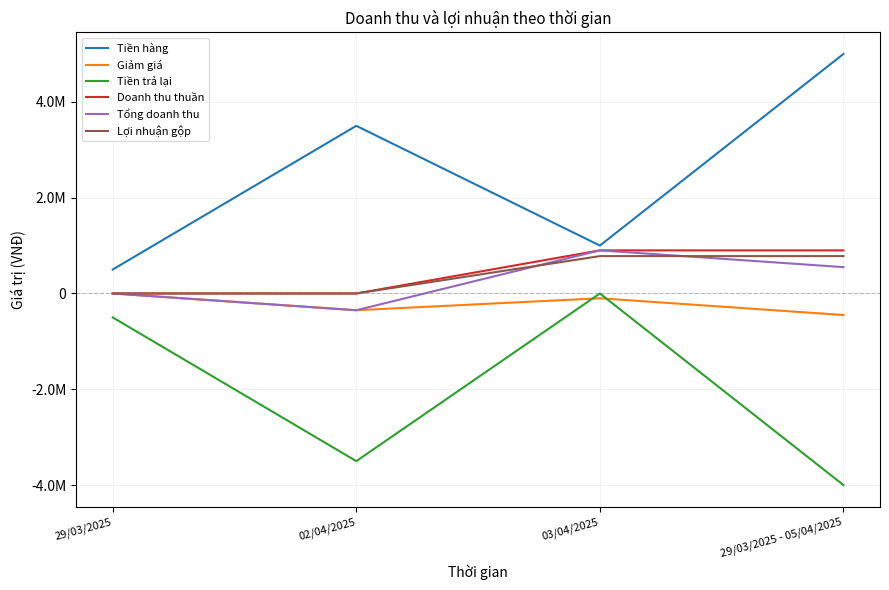

True or false: Tổng doanh thu and Tiền hàng cross at least once.

False